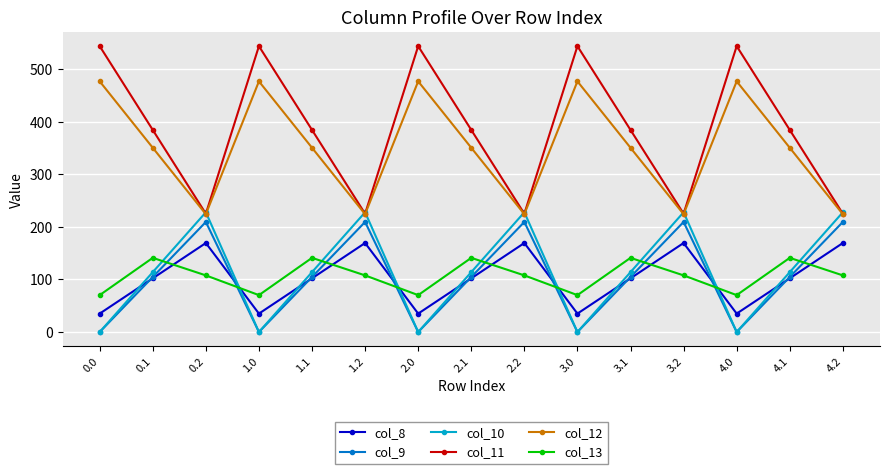

What is the greatest value displayed?

544.3